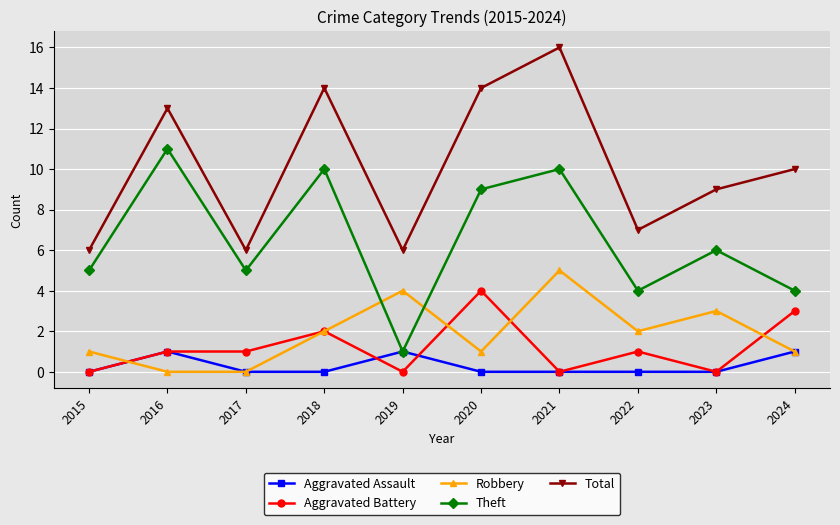

True or false: Aggravated Battery has more than 0 interior local peaks.

True